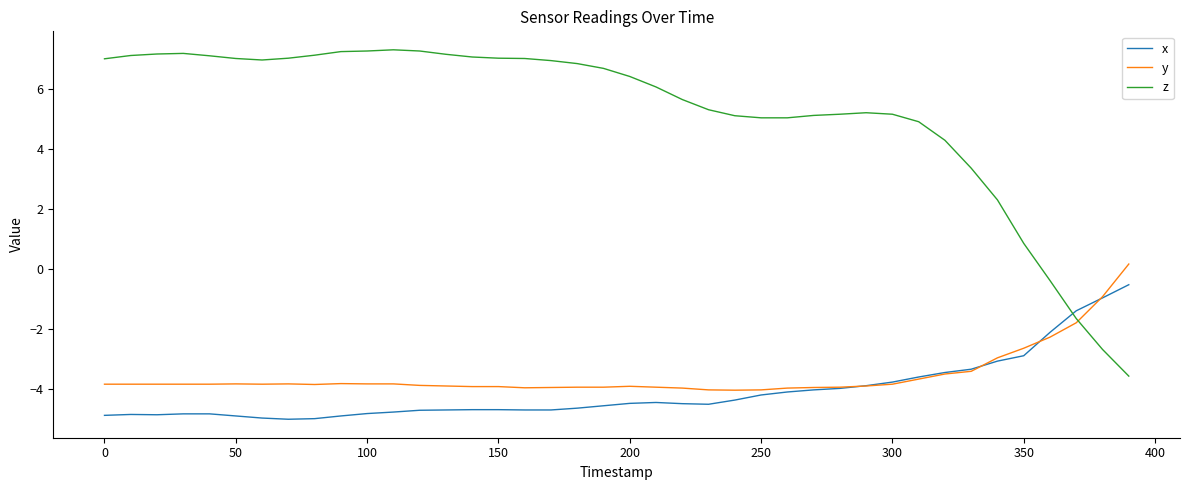

Which series has the widest spread of values?

z